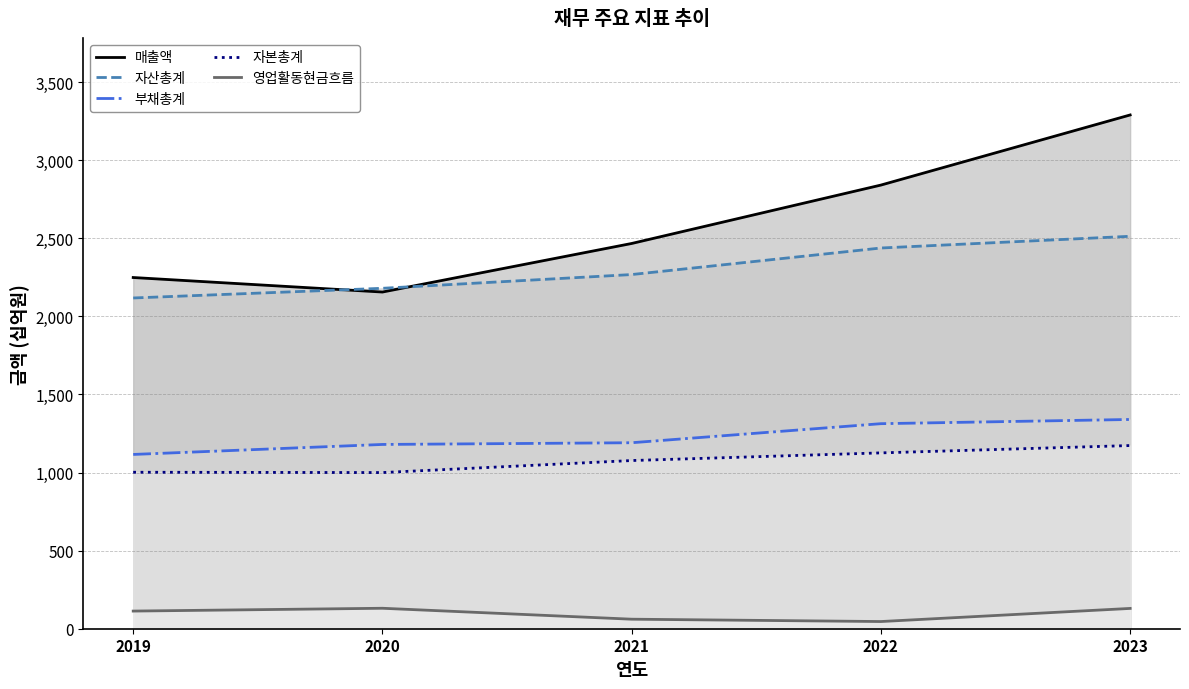

Read the 자본총계 value at 2023.

1173